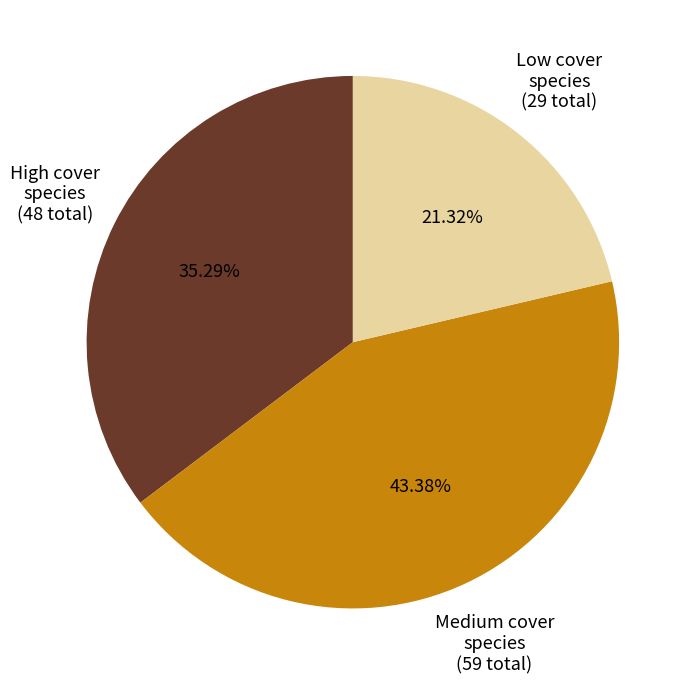

Rank the categories by value from highest to lowest.

Medium cover species (59 total), High cover species (48 total), Low cover species (29 total)